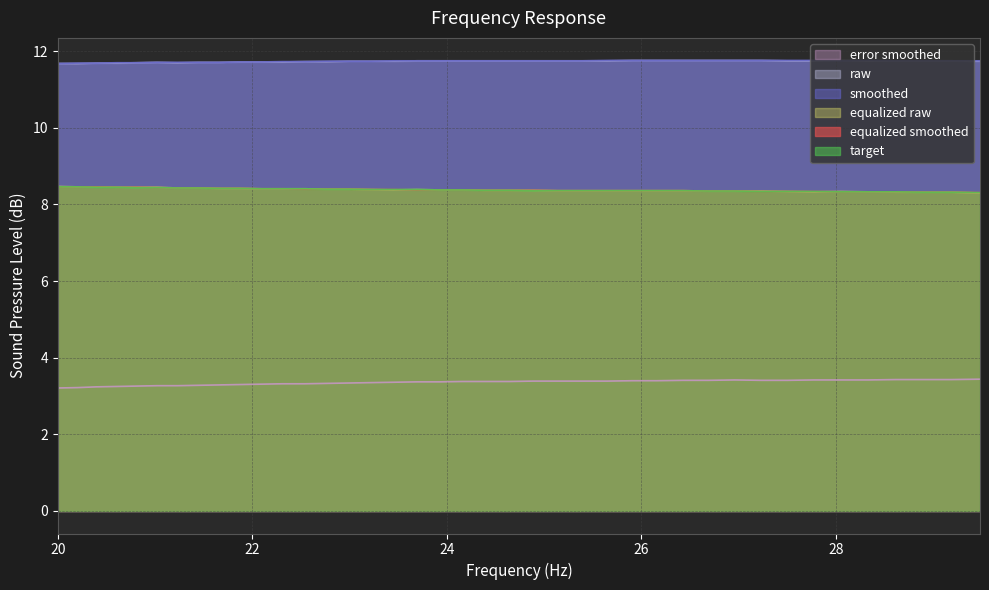

Which series has the largest range (max minus min)?

error_smoothed